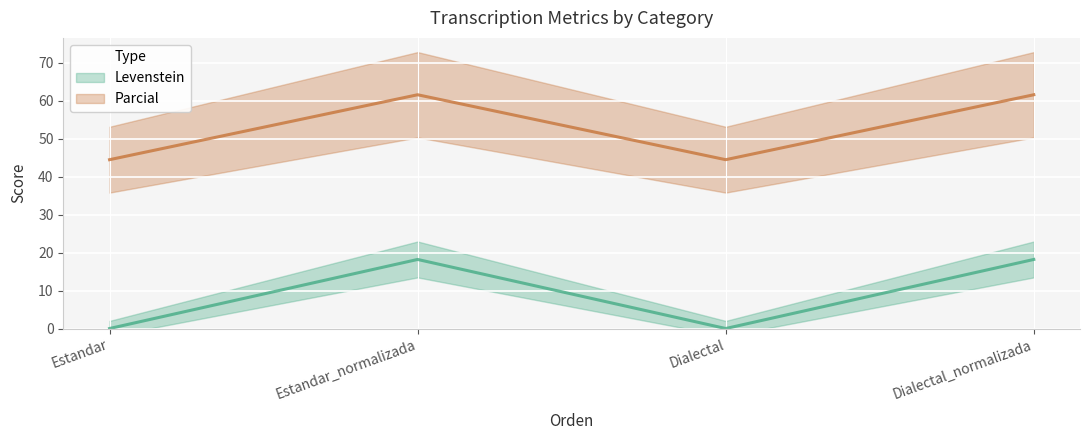

List the series in order of their overall mean, highest first.

Parcial, Levenstein